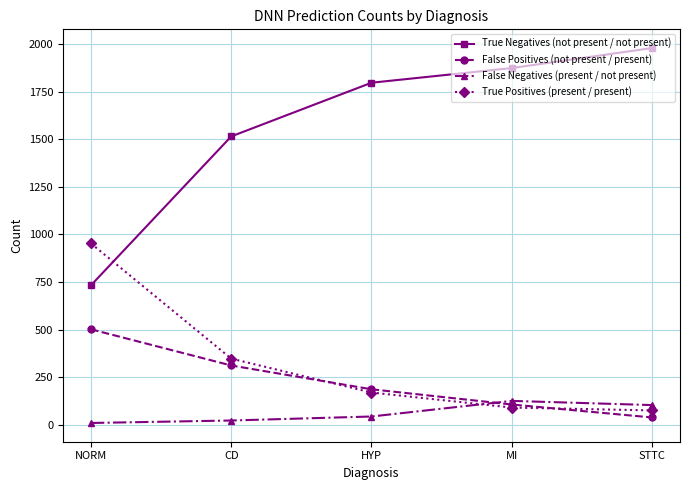

What is the sum of all True Negatives (not present / not present) values?

7898